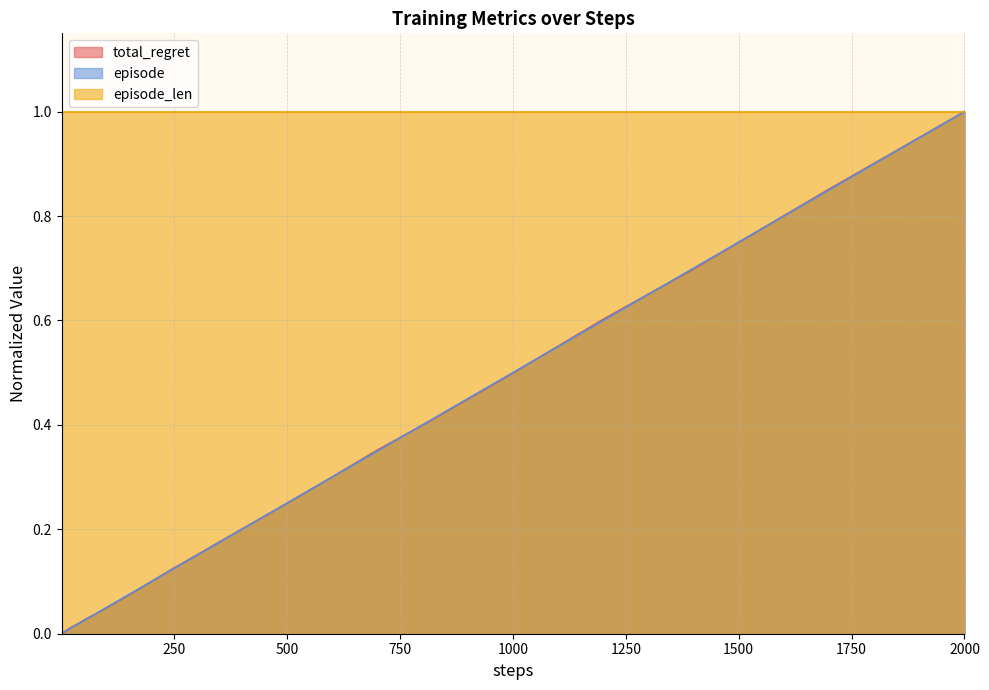

After their last crossing, which series has the higher values: total_regret or episode?

total_regret